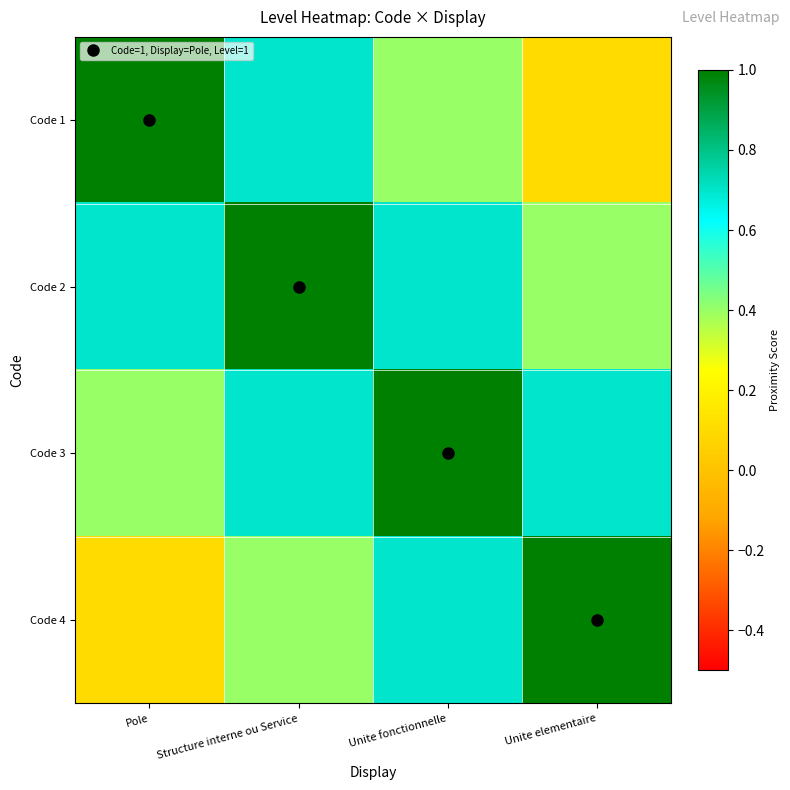

Rank the series by their maximum value, from highest to lowest.

Code 1, Code 2, Code 3, Code 4